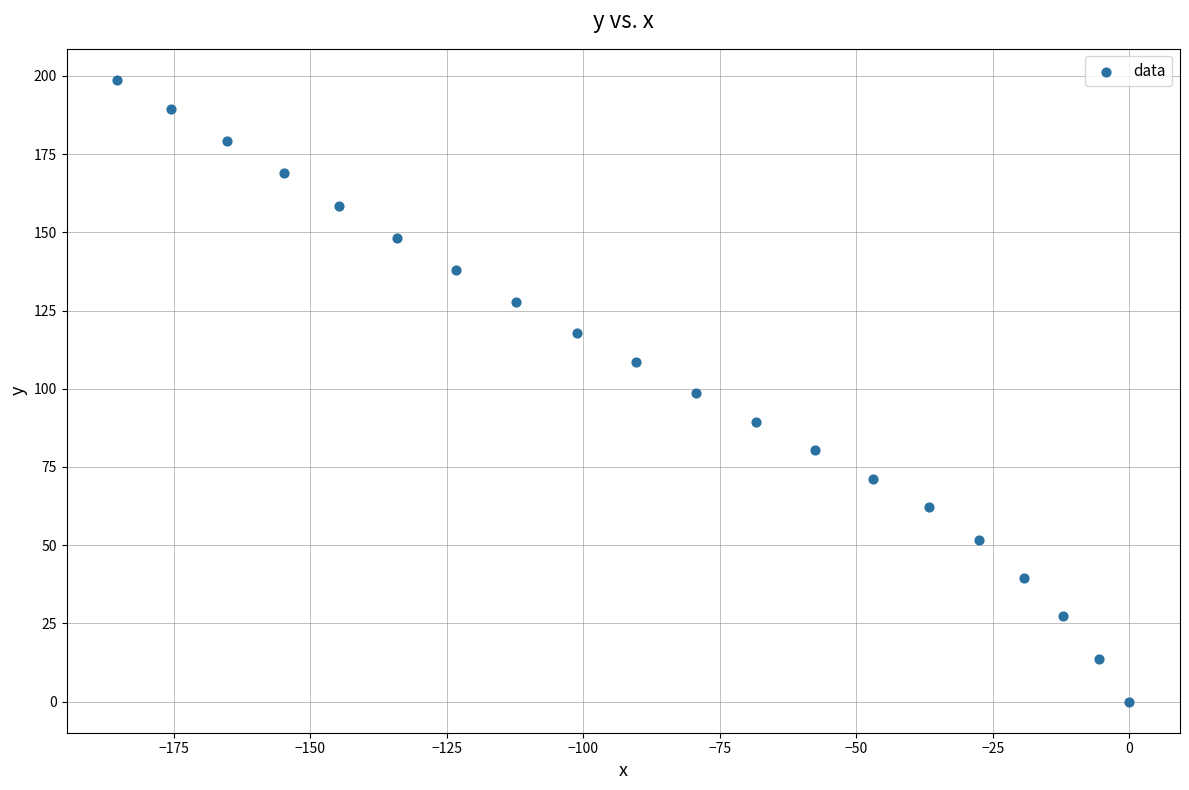

What is the range of Y values (max minus min)?

198.7